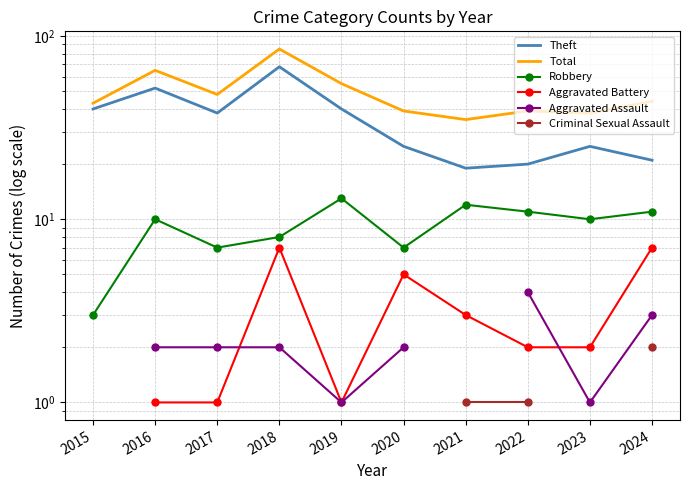

What is the difference between the highest and lowest values at 2019?

54.0